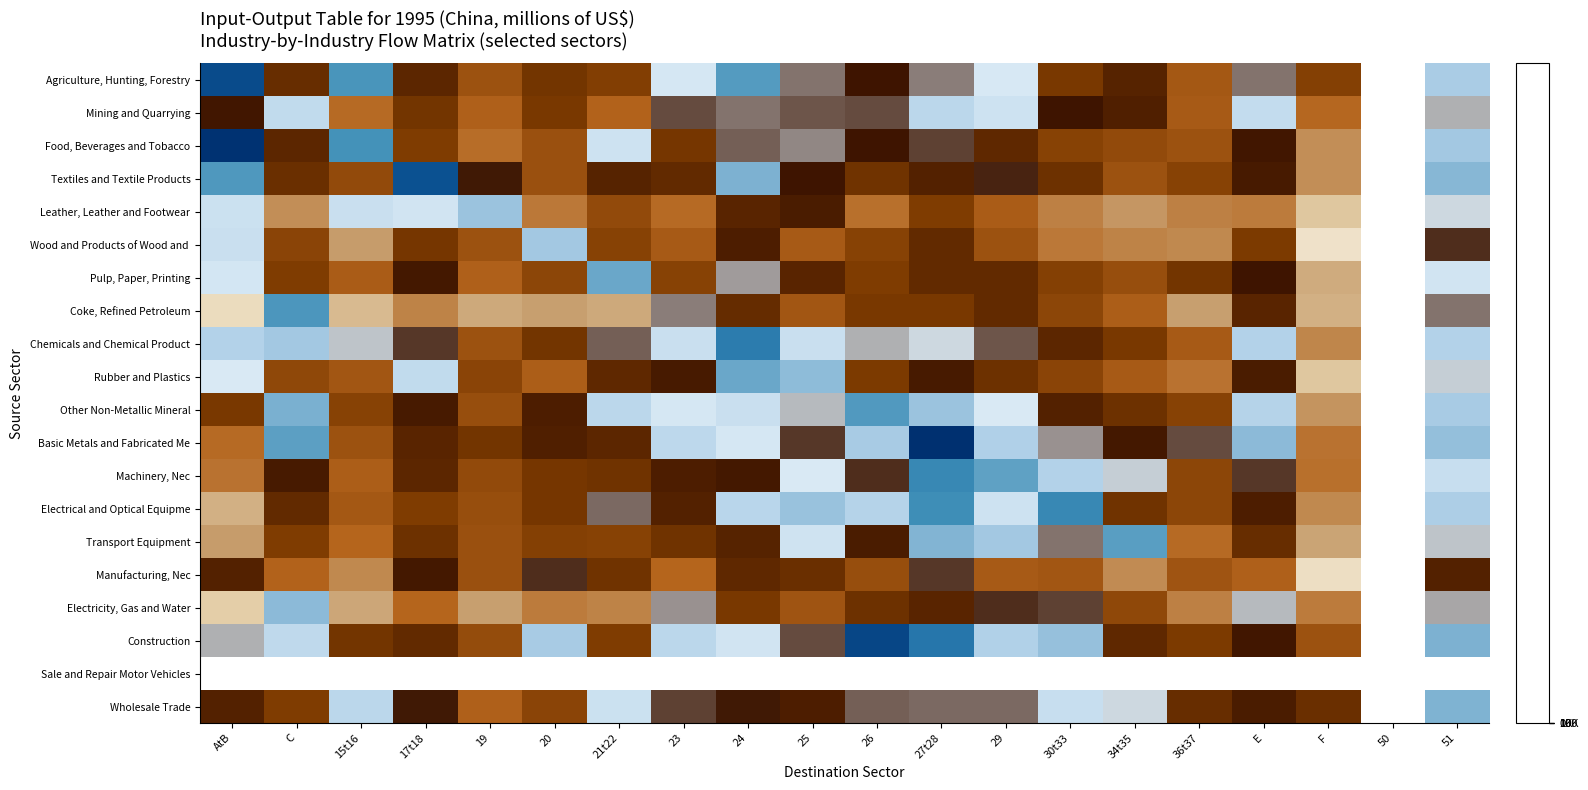

At how many categories does at least one series exceed 4?

9